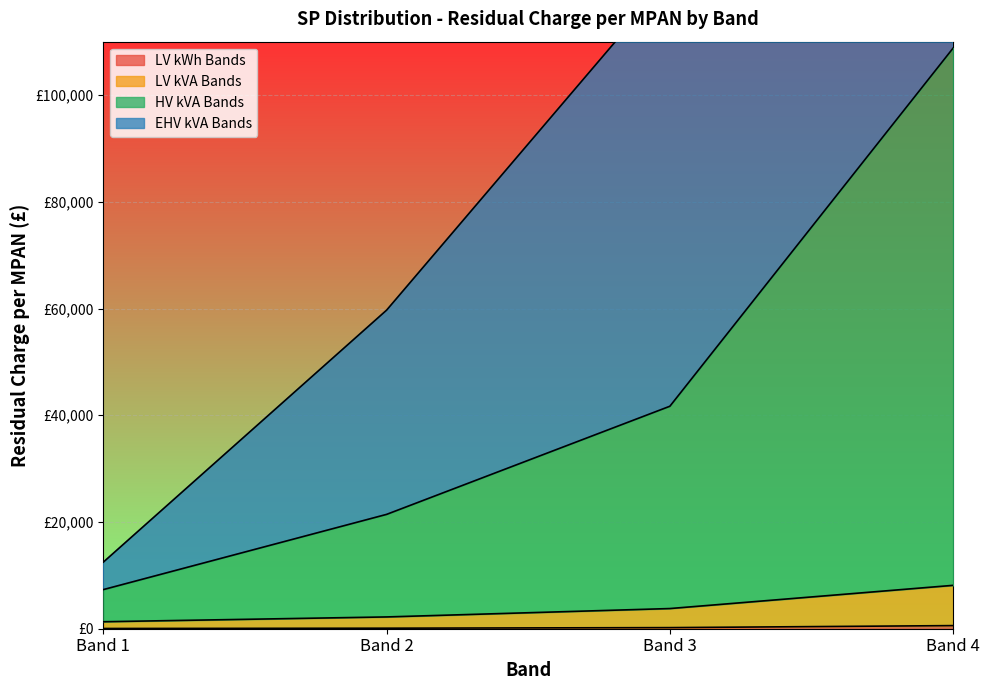

True or false: HV kVA Bands has more than 1 points higher than both neighbors.

False